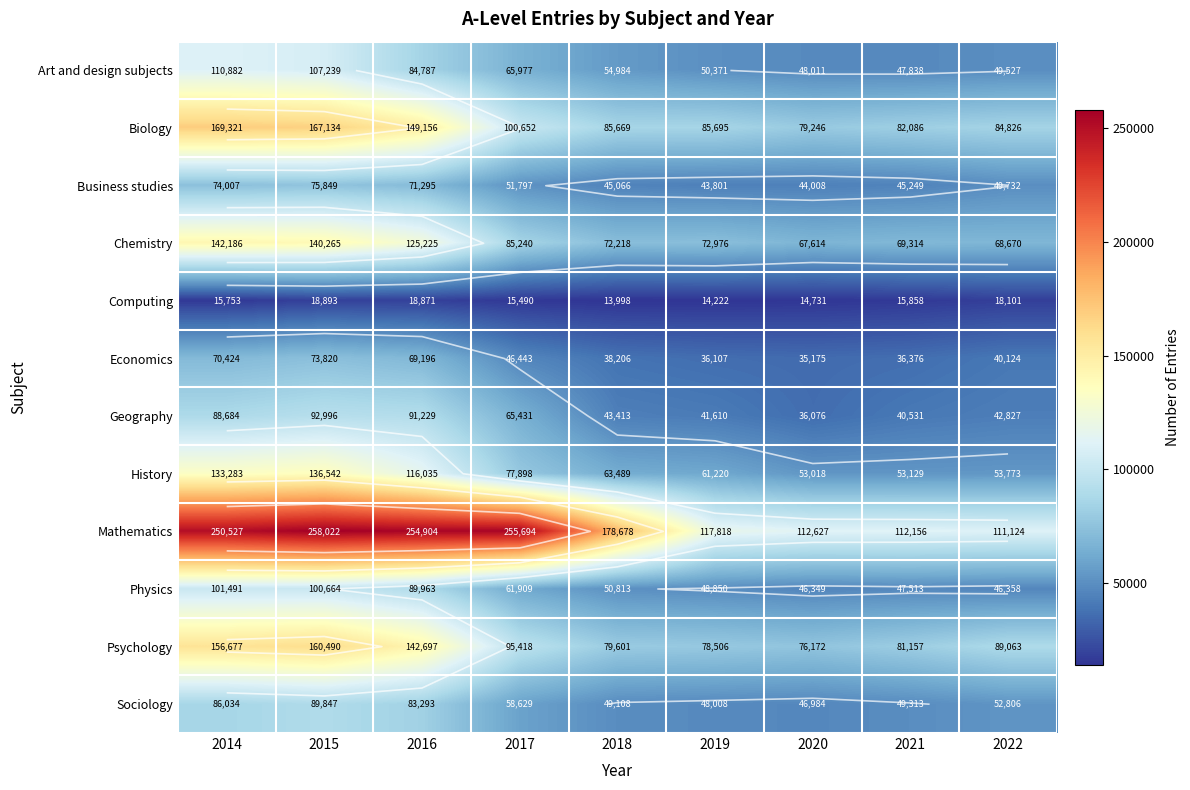

At which category is the sum across all series the highest?

2015